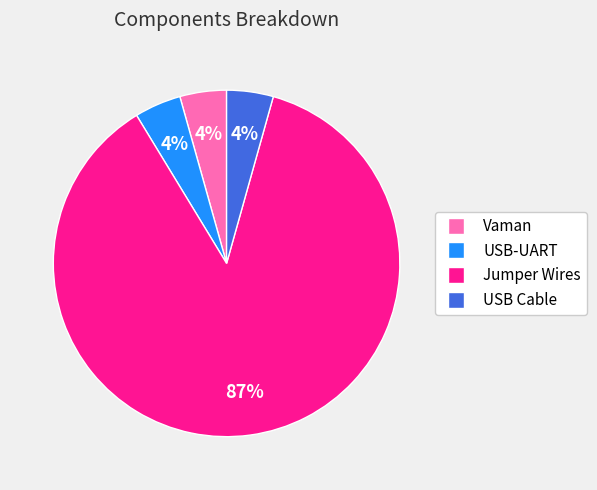

Count the number of slices in the pie.

4